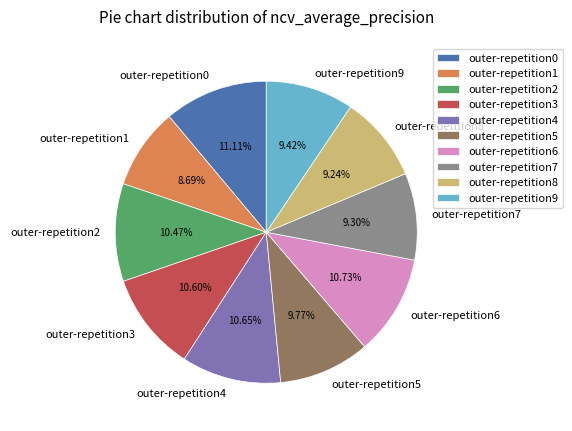

What is the total percentage of outer-repetition5 and outer-repetition7?

19.1%